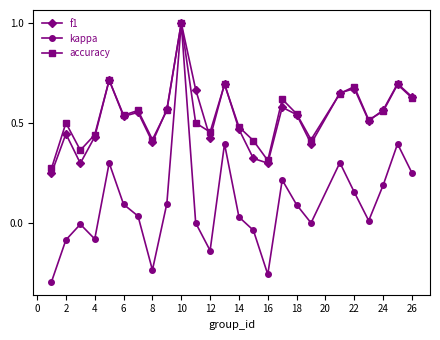

Which series has the widest spread of values?

kappa